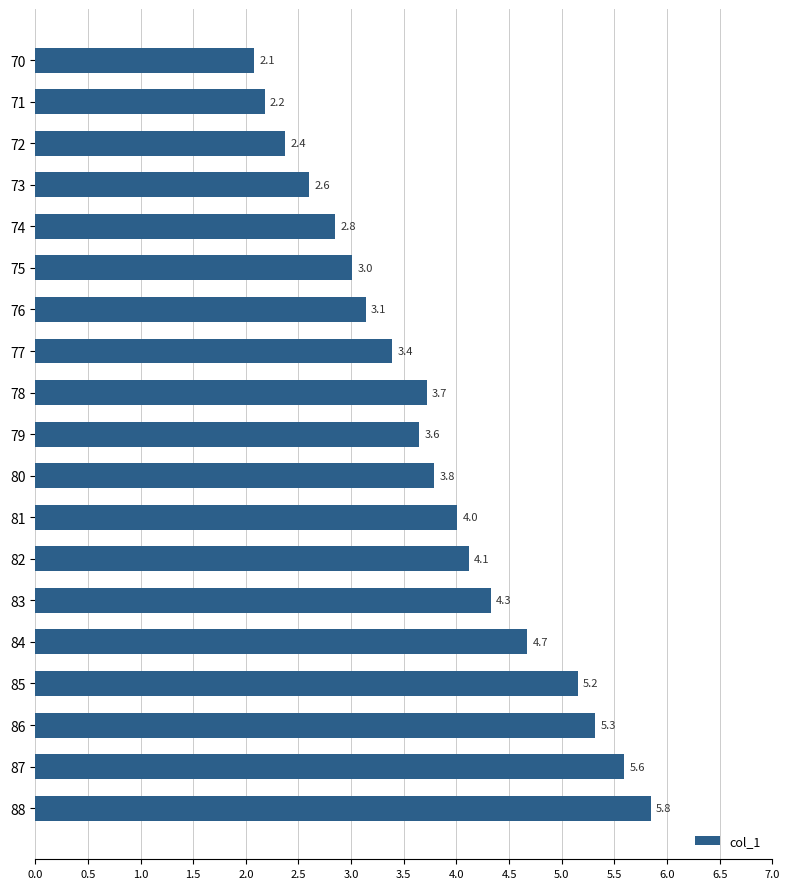

What is the value of the 7th bar from the top?

3.1